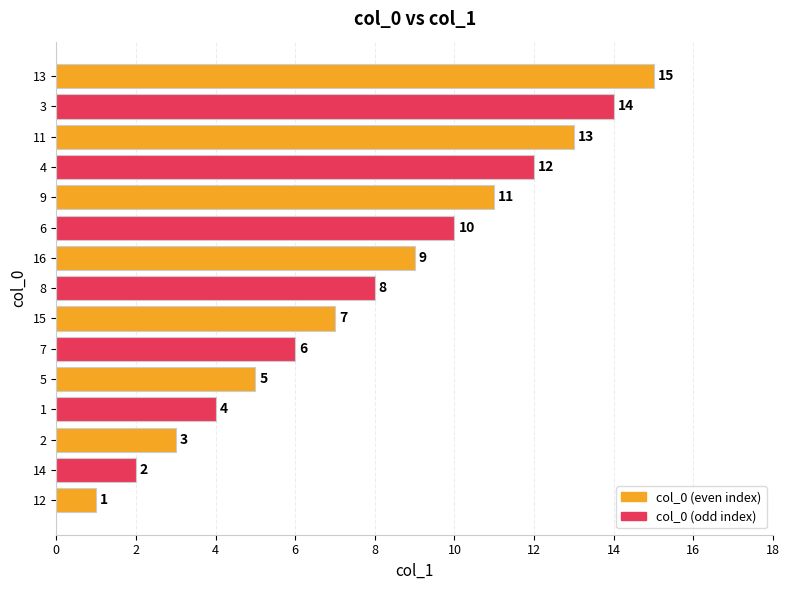

Approximately how many times larger is the value at 6 compared to 1?

2.5